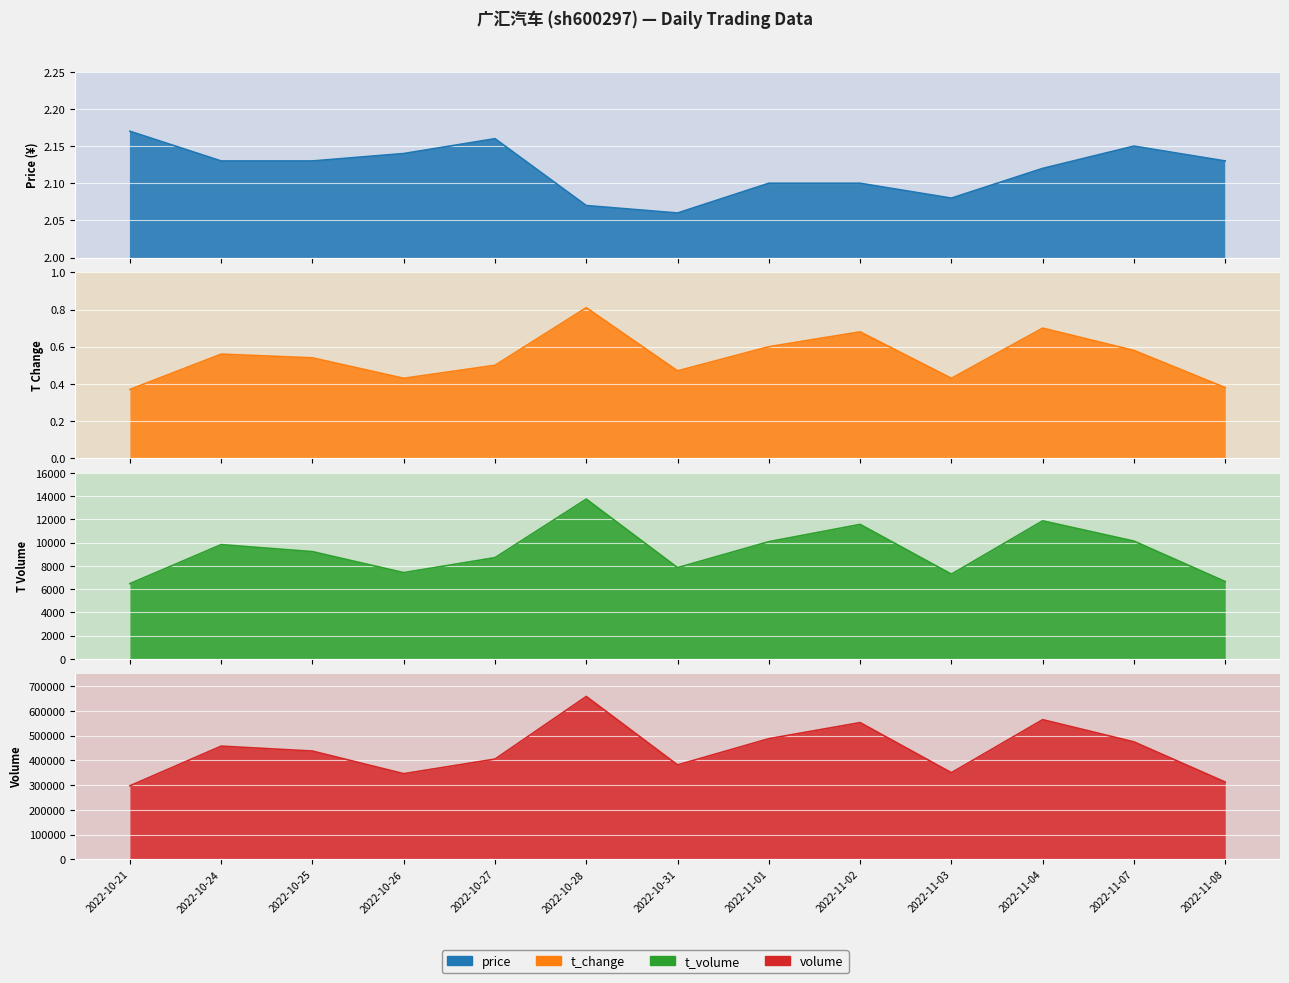

Count the number of categories in the chart.

13